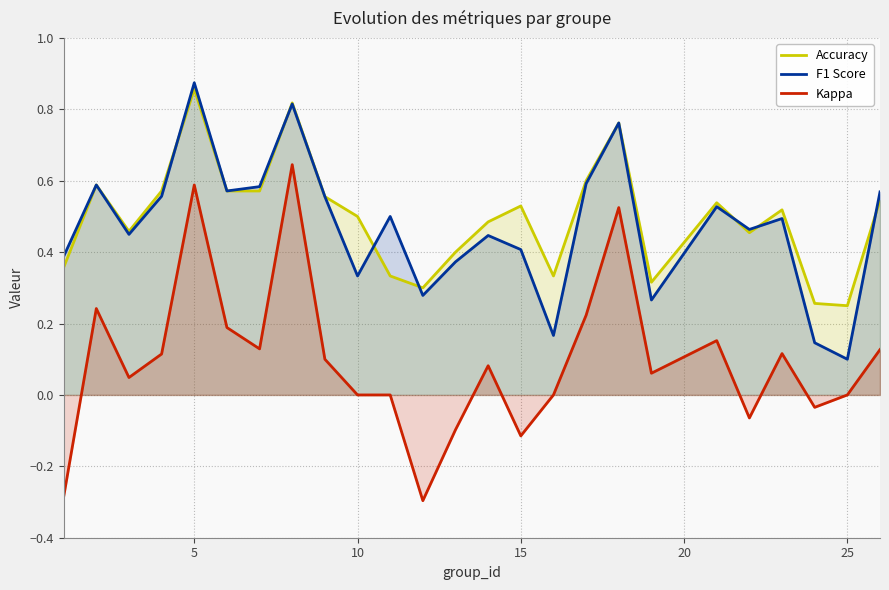

At which category is the sum across all series the highest?

5